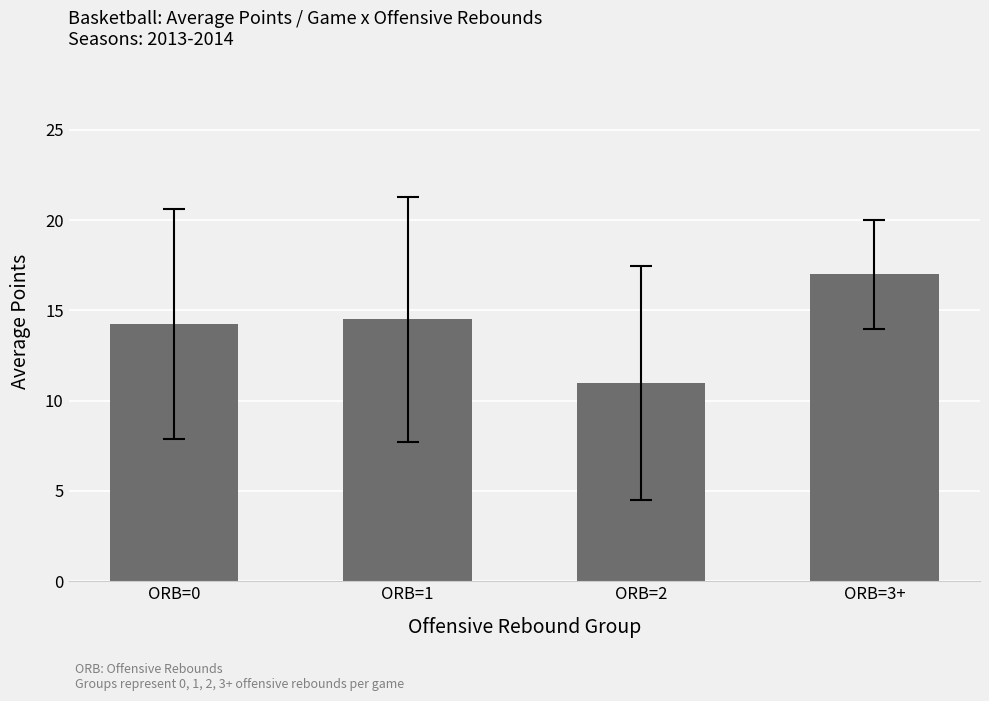

What is the minimum value shown in the chart?

11.0